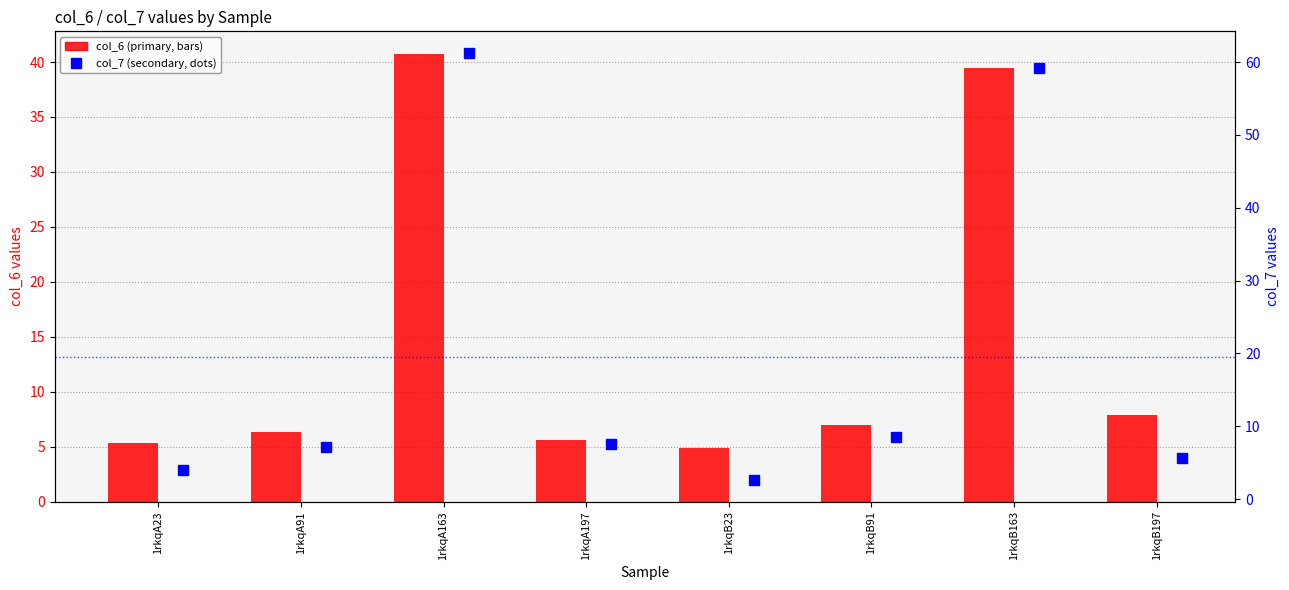

What is the approximate value of col_7 at 1rkqB91?

8.5